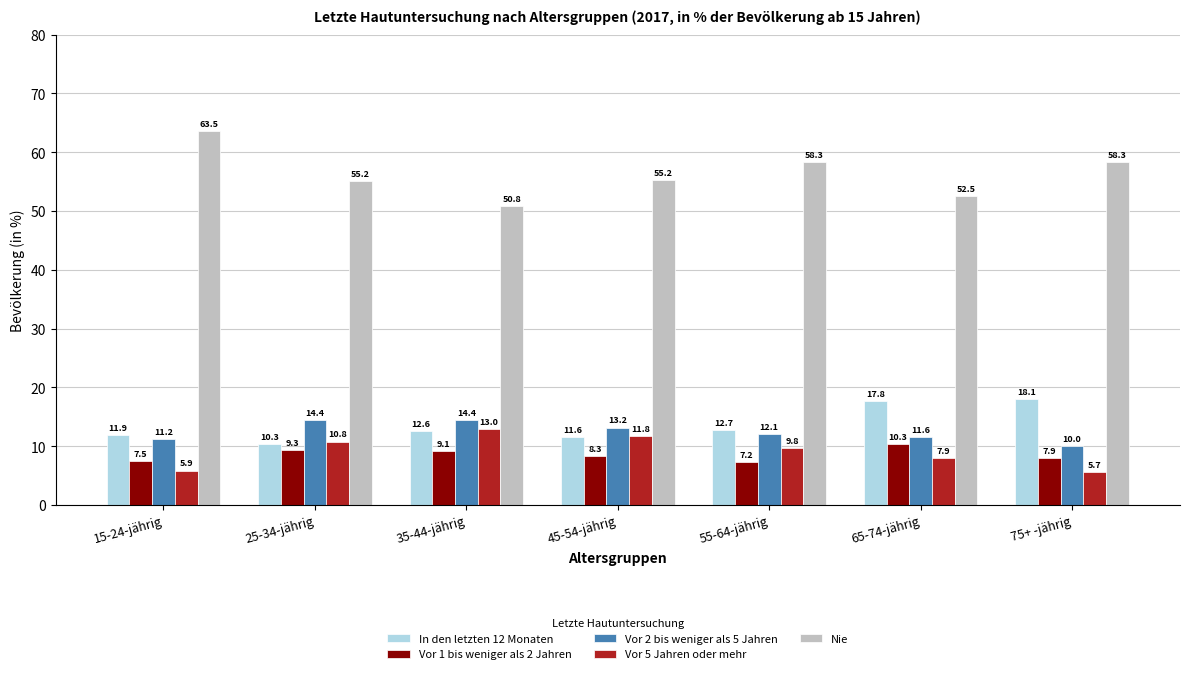

What is the average value of the Vor 5 Jahren oder mehr series?

9.3